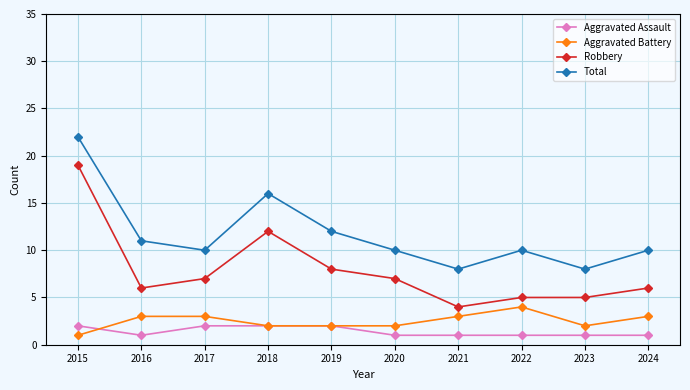

At 2024, list the series in order from largest to smallest.

Total, Robbery, Aggravated Battery, Aggravated Assault